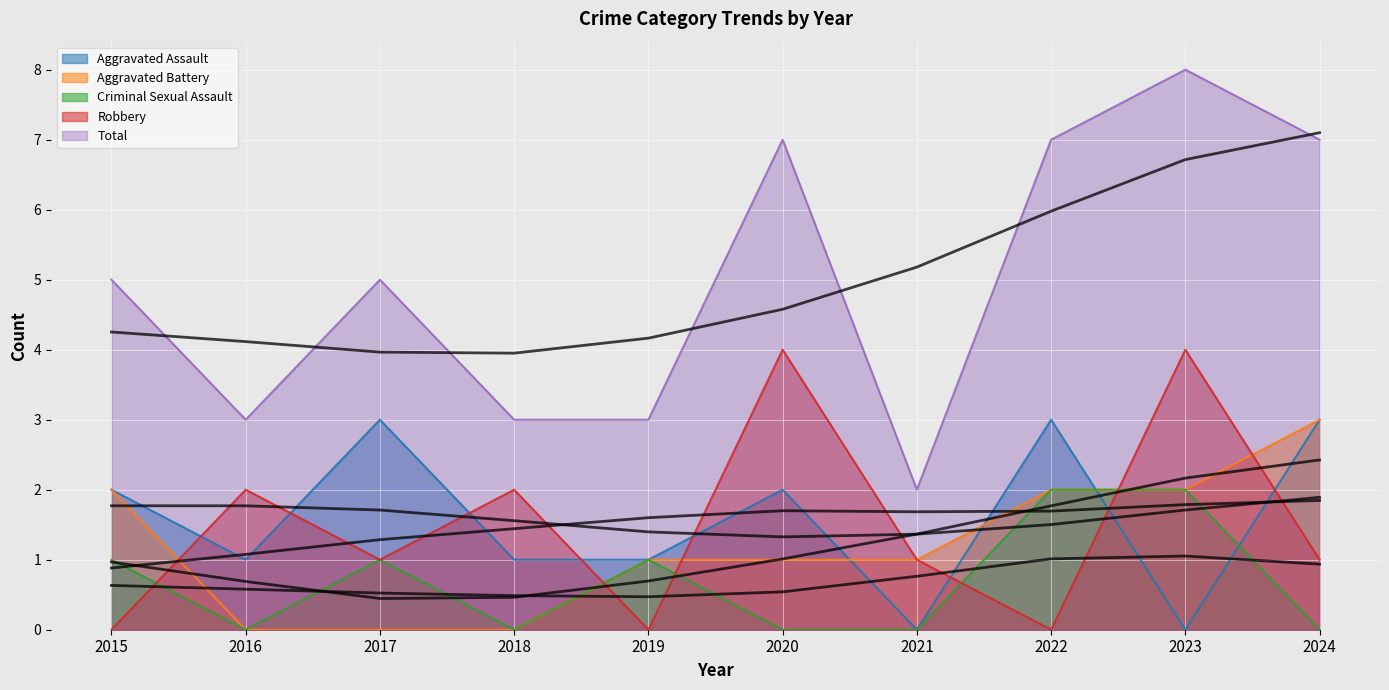

Reading right to left, list all the values displayed in this chart.

Aggravated Assault: 3	0	3	0	2	1	1	3	1	2
Aggravated Battery: 3	2	2	1	1	1	0	0	0	2
Criminal Sexual Assault: 0	2	2	0	0	1	0	1	0	1
Robbery: 1	4	0	1	4	0	2	1	2	0
Total: 7	8	7	2	7	3	3	5	3	5